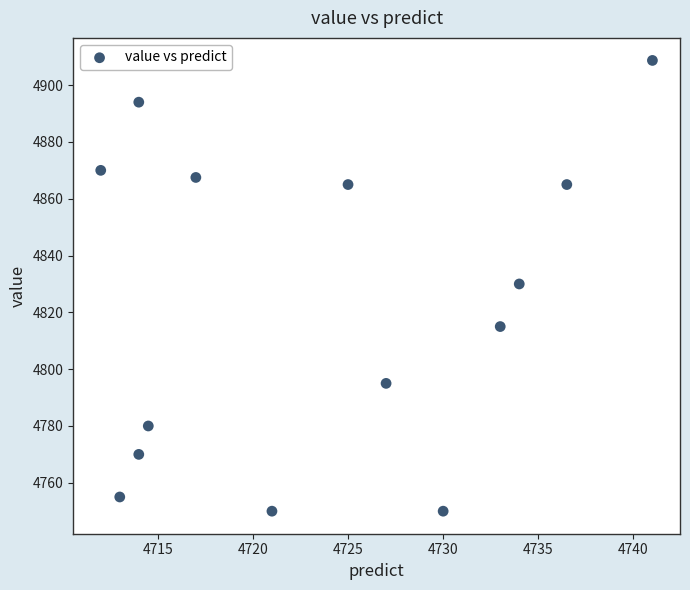

What is the range of Y values (max minus min)?

158.7